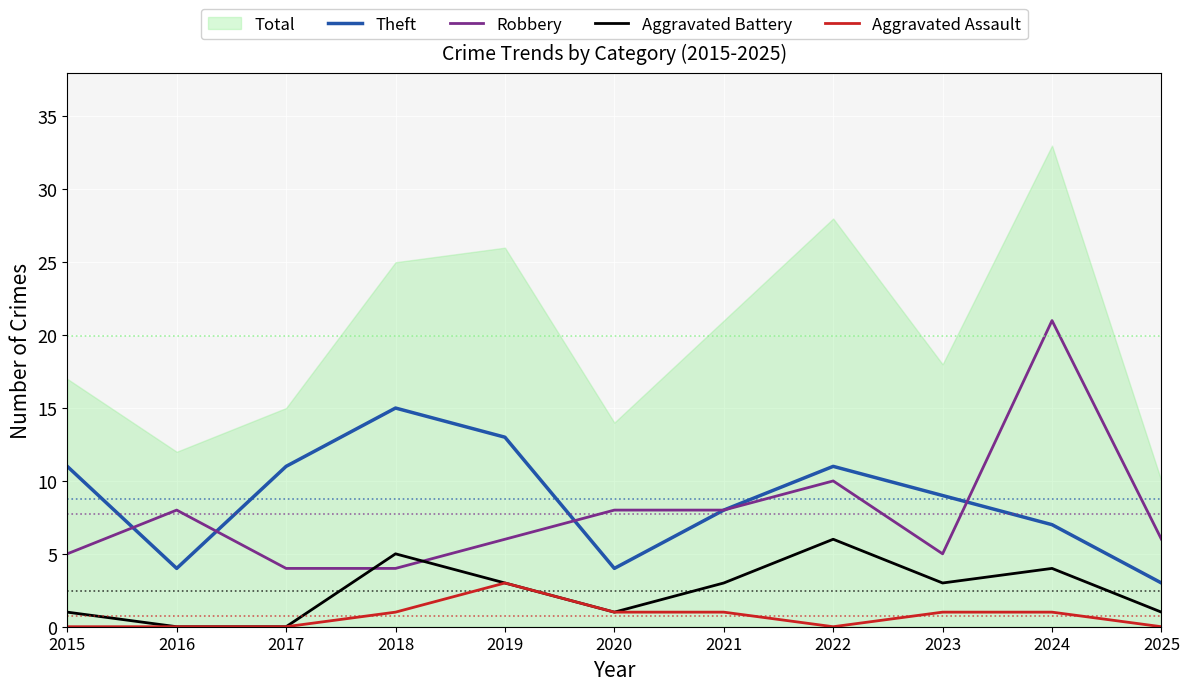

Read the Aggravated Assault value at 2018.

1